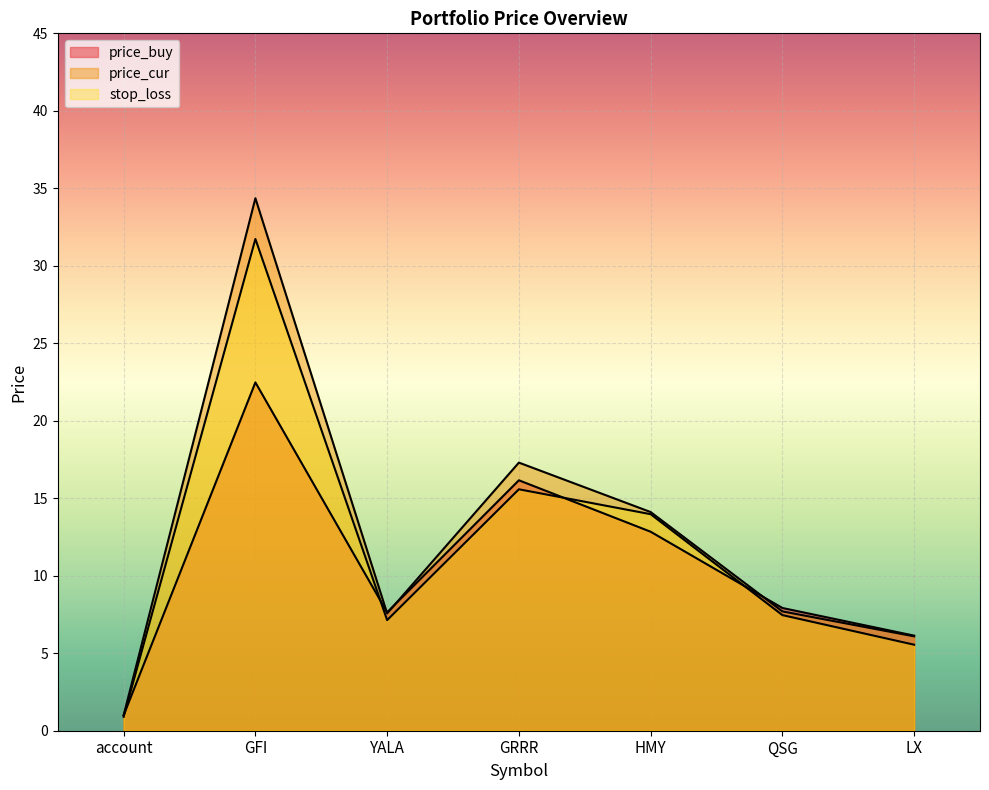

Is it true that price_buy equals 15.1 at GFI?

False